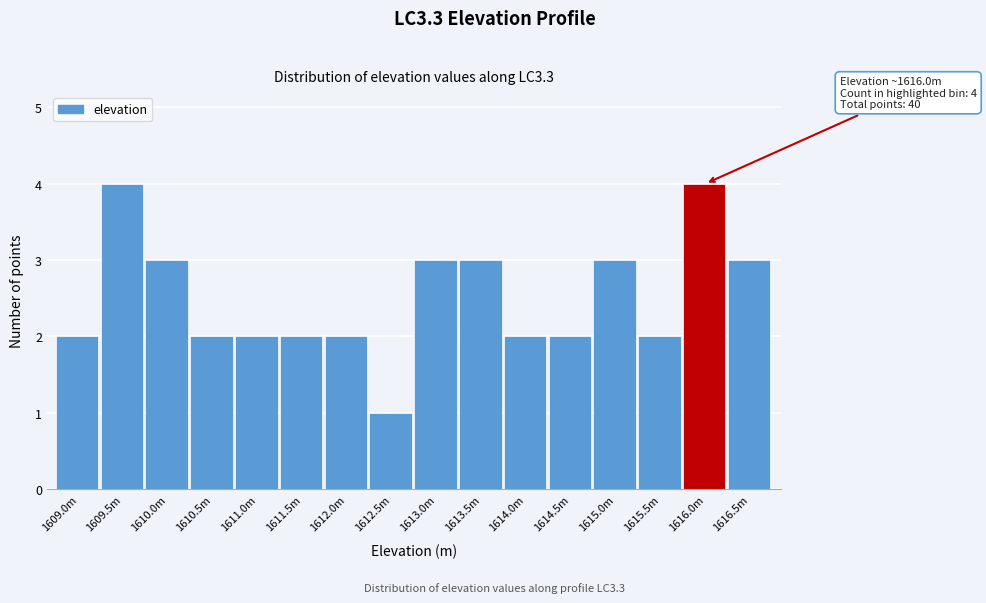

Reading right to left, list all the values displayed in this chart.

1616.5m=3	1616.0m=4	1615.5m=2	1615.0m=3	1614.5m=2	1614.0m=2	1613.5m=3	1613.0m=3	1612.5m=1	1612.0m=2	1611.5m=2	1611.0m=2	1610.5m=2	1610.0m=3	1609.5m=4	1609.0m=2